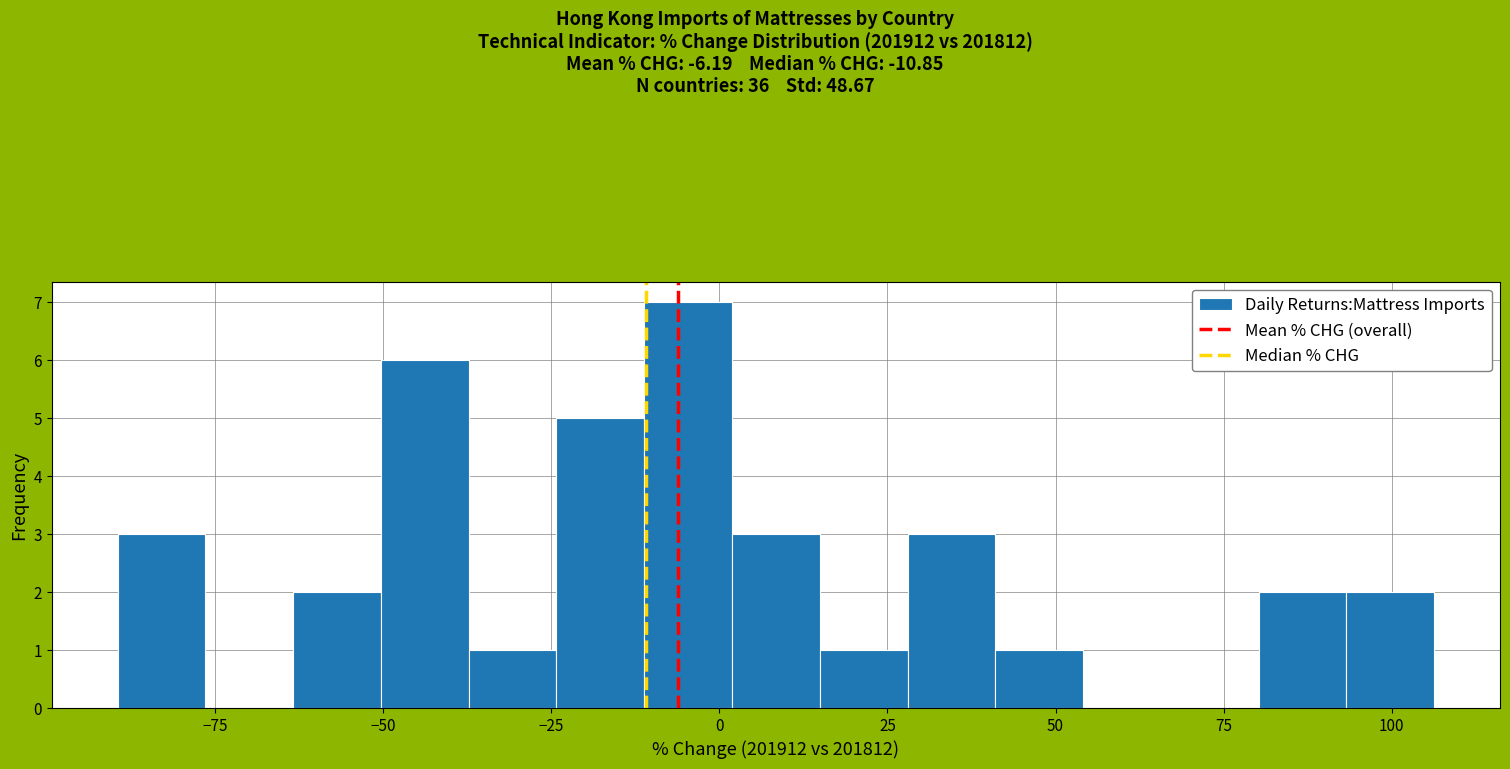

Read against the x-axis, roughly where is the centre of the tallest bar?

-5